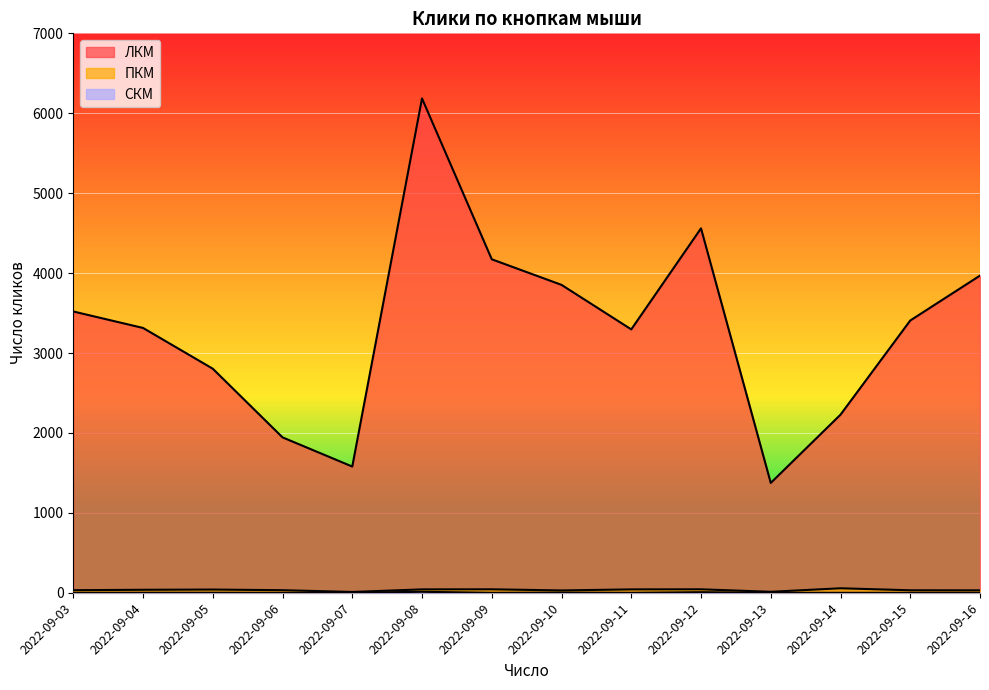

How many data points does each series have?

14